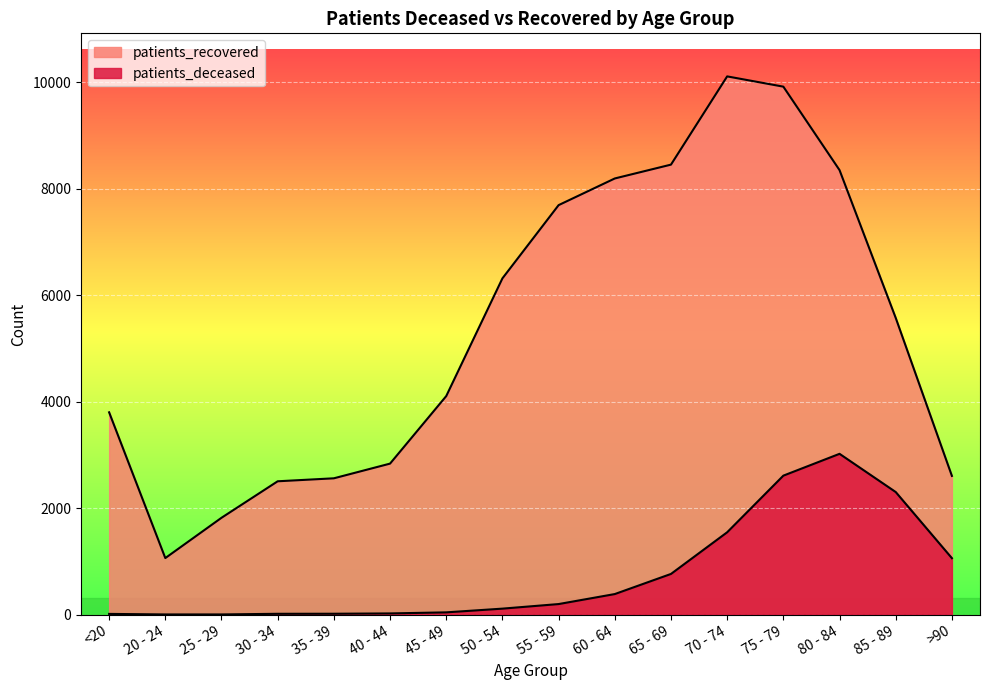

How many lines are shown in the chart?

2